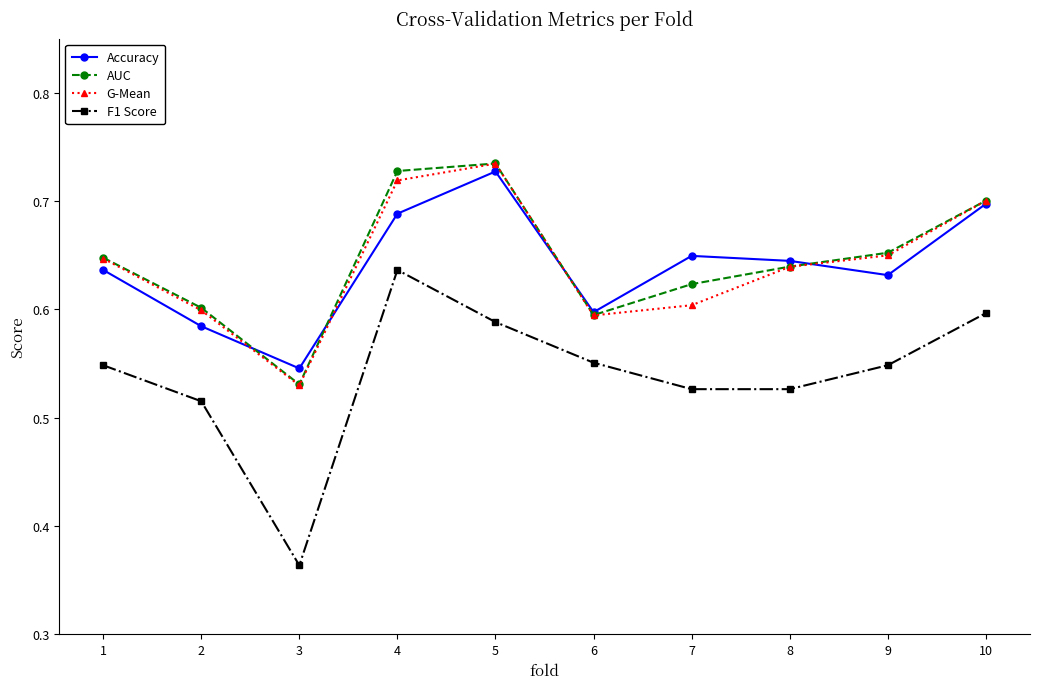

At which label is Accuracy closest to 0?

3